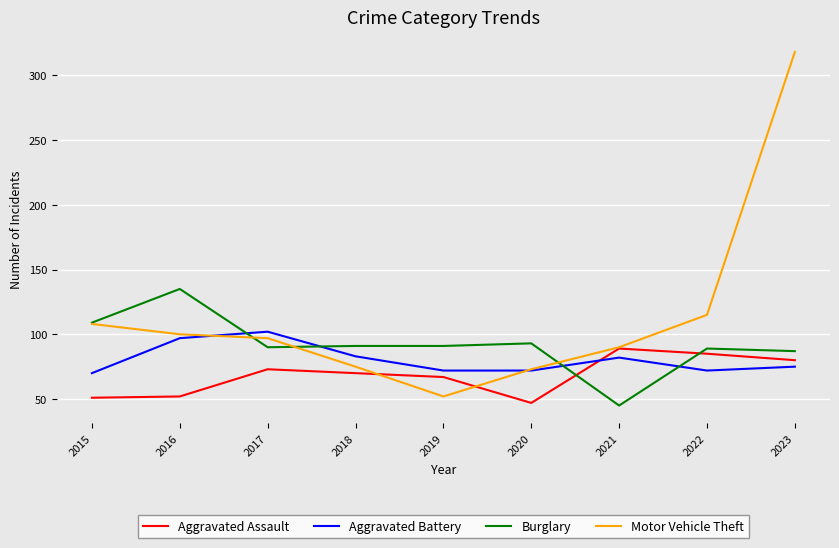

Read the Aggravated Battery value at 2019.

72